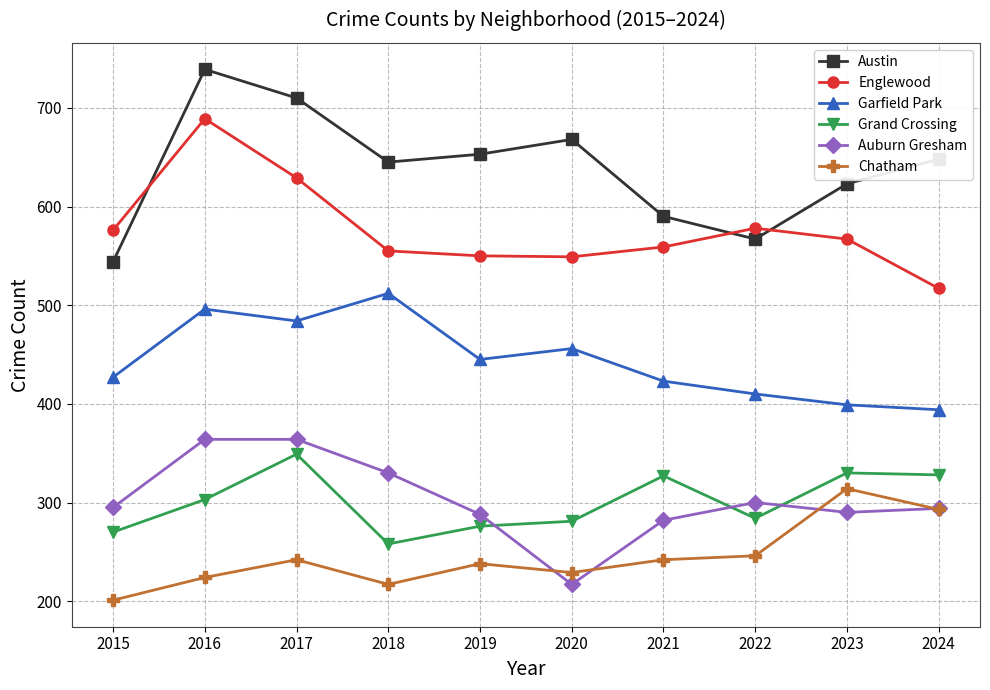

What are all the series names shown in the legend?

Austin, Englewood, Garfield Park, Grand Crossing, Auburn Gresham, Chatham